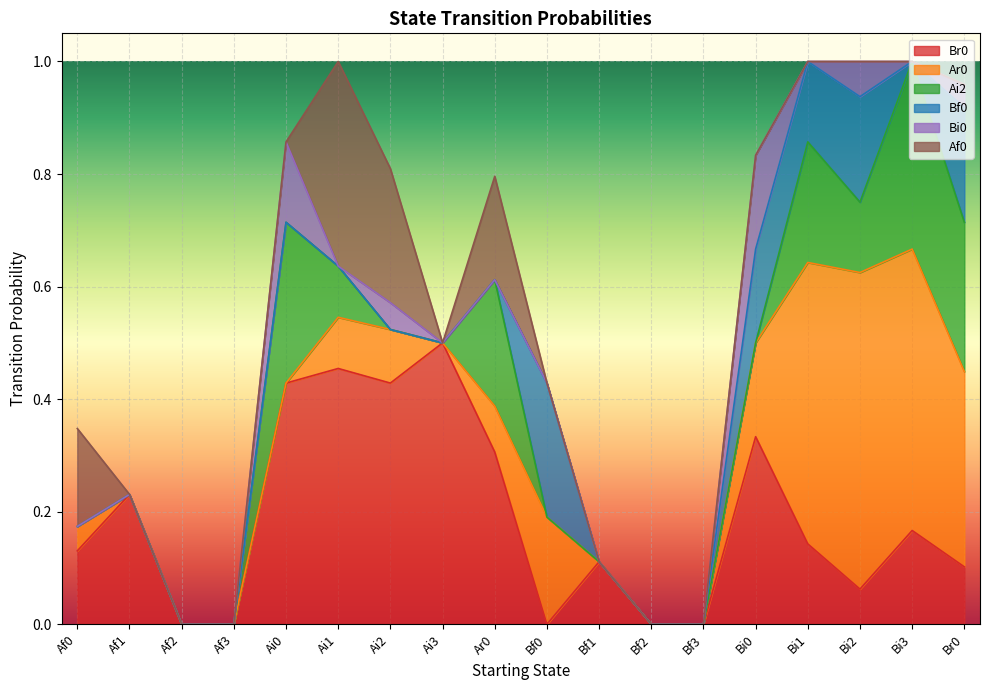

How many values in Br0 are above zero?

13